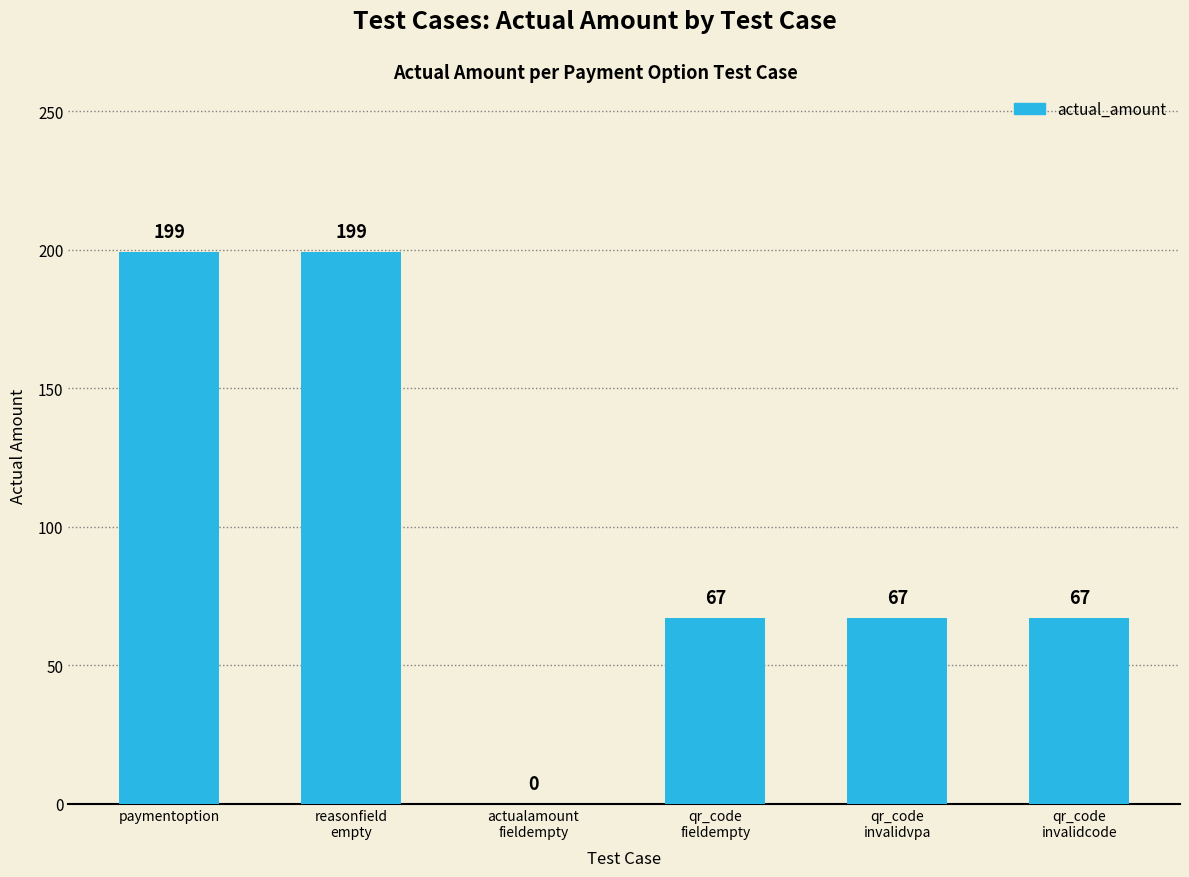

Reading left to right, what are all the values shown in this chart?

199	199	0	67	67	67